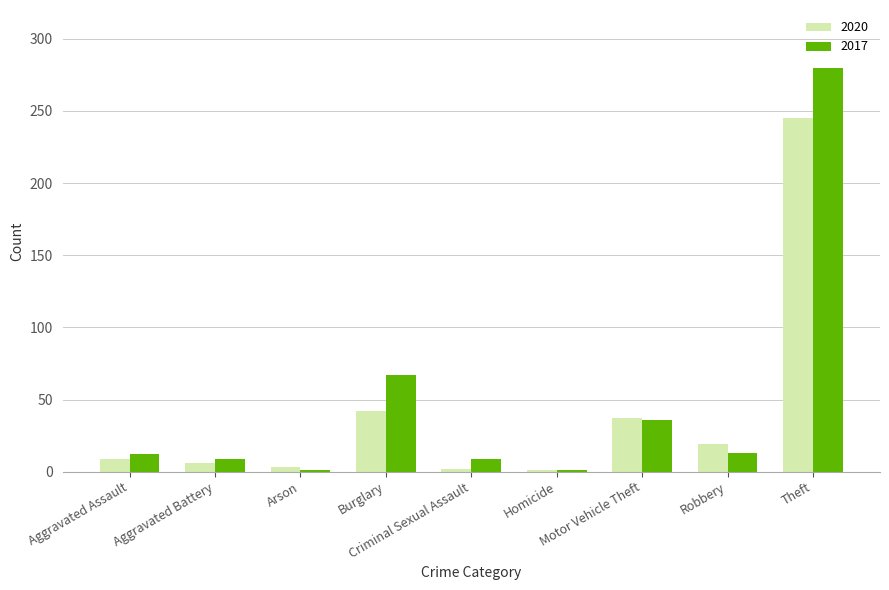

List the series in order of their overall mean, lowest first.

2020, 2017